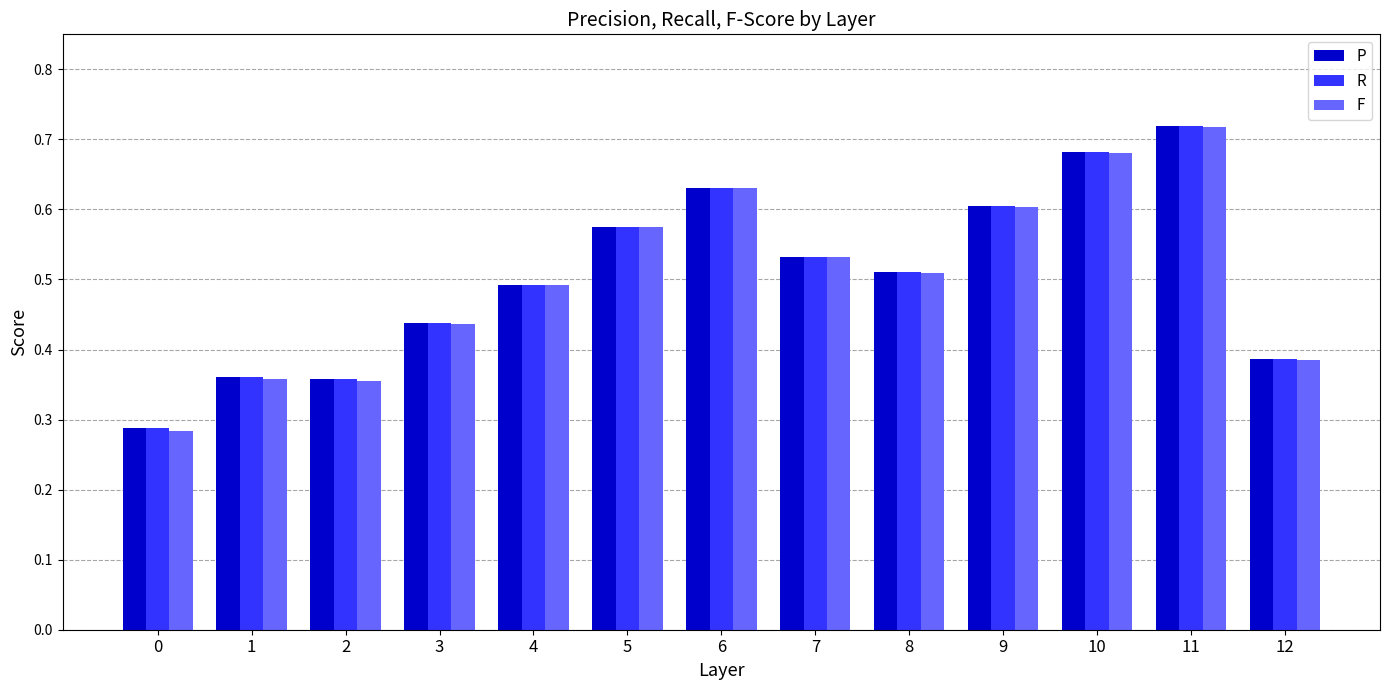

Count the R values in the range 0 to 1.

13